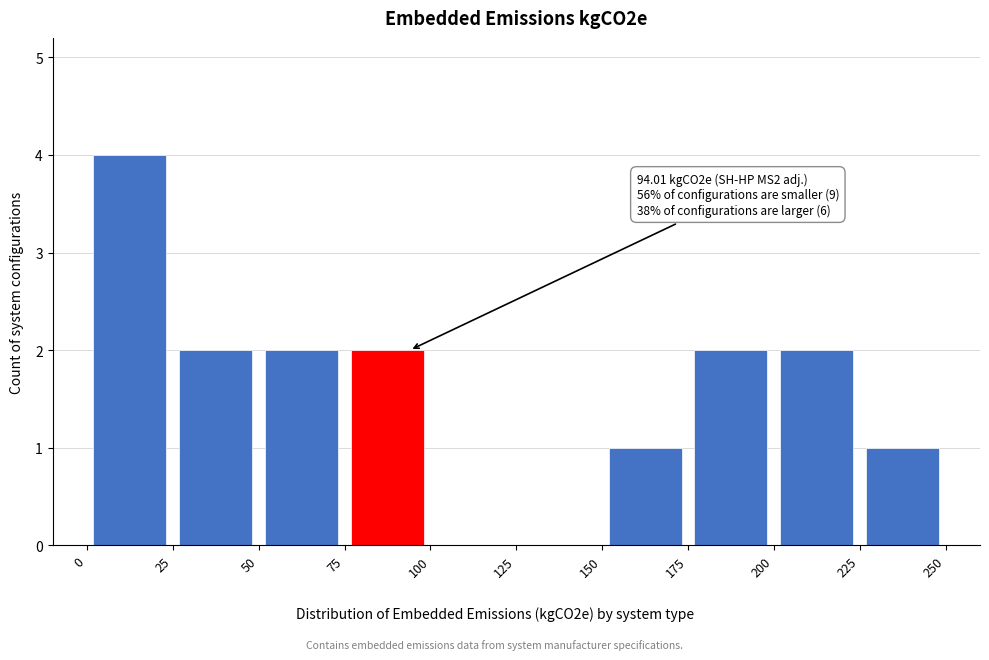

Over which range of the x-axis is the bar tallest?

0 to 25